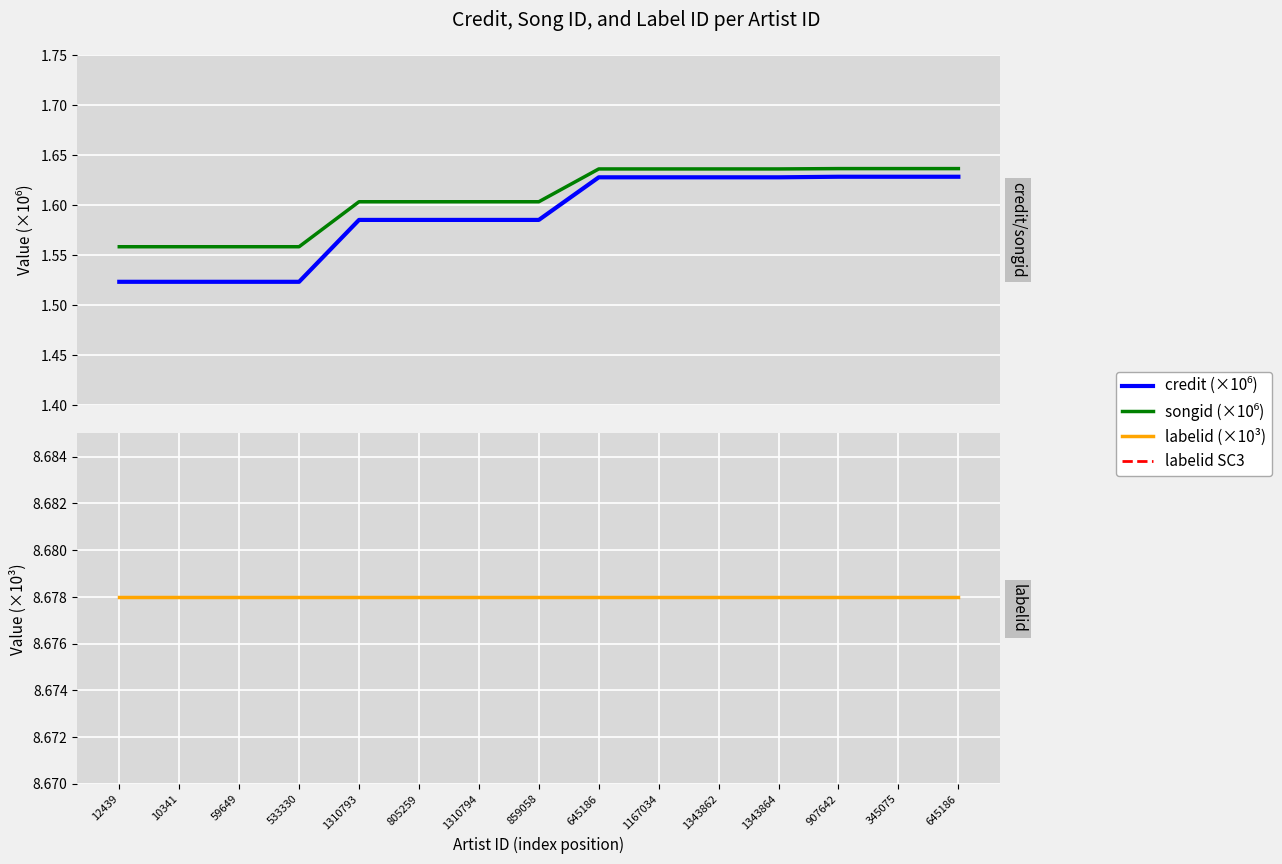

True or false: labelid SC3 and labelid (×10³) intersect in this chart.

False